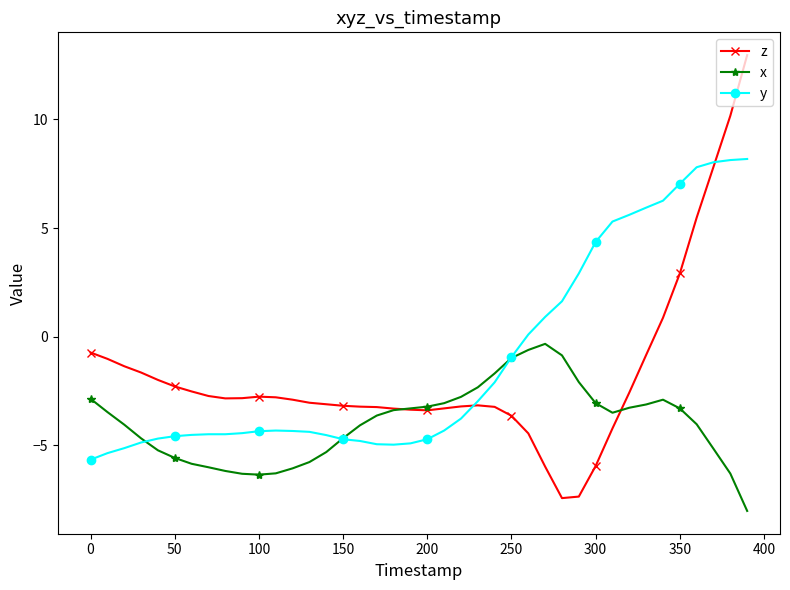

What is the greatest value displayed?

13.0